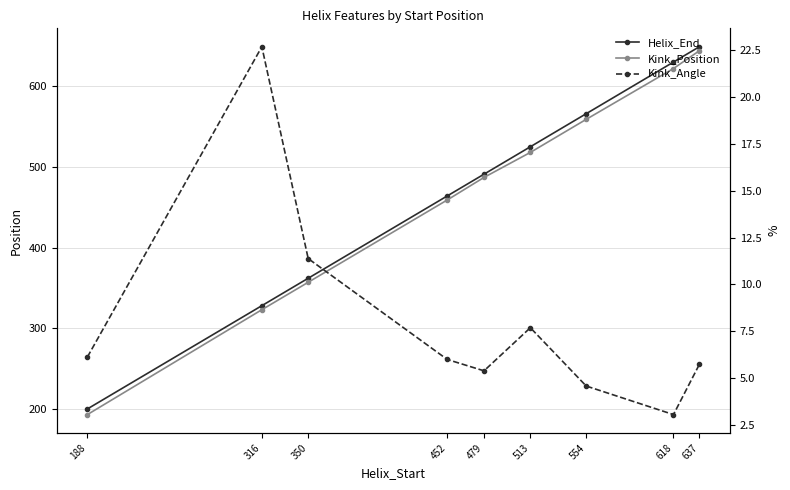

Reading right to left, transcribe all the data shown in this chart.

Helix_End: 637=649.0	618=630.0	554=566.0	513=525.0	479=491.0	452=464.0	350=362.0	316=328.0	188=200.0
Kink_Position: 637=644.0	618=622.0	554=559.0	513=518.0	479=487.0	452=459.0	350=357.0	316=323.0	188=193.0
Kink_Angle: 637=5.7	618=3.0	554=4.6	513=7.7	479=5.4	452=6.0	350=11.4	316=22.7	188=6.1